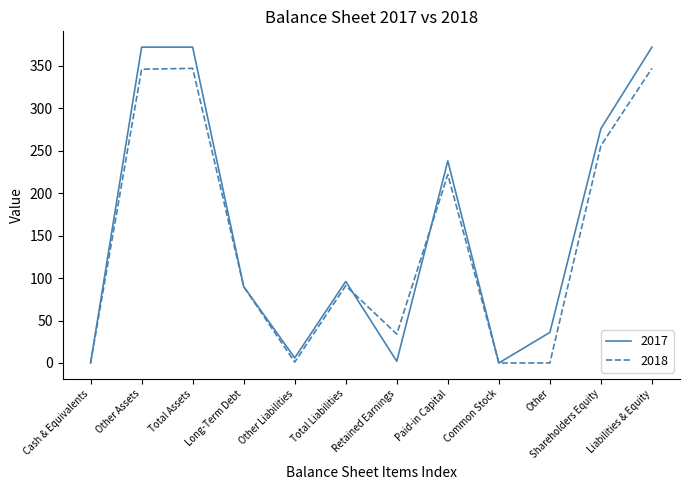

List the series in order of their peak value, lowest first.

2018, 2017